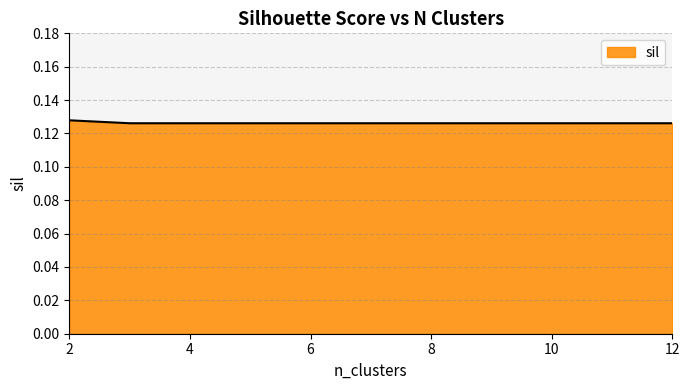

What is the average value?

0.1